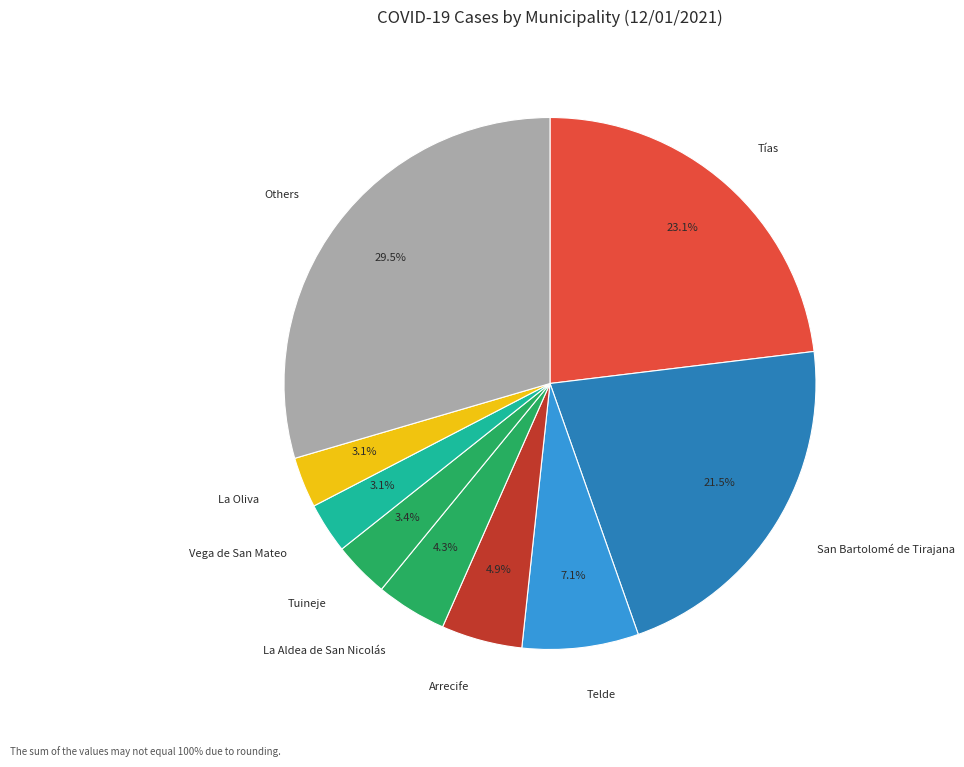

To the nearest percent, what is the average slice percentage?

11%